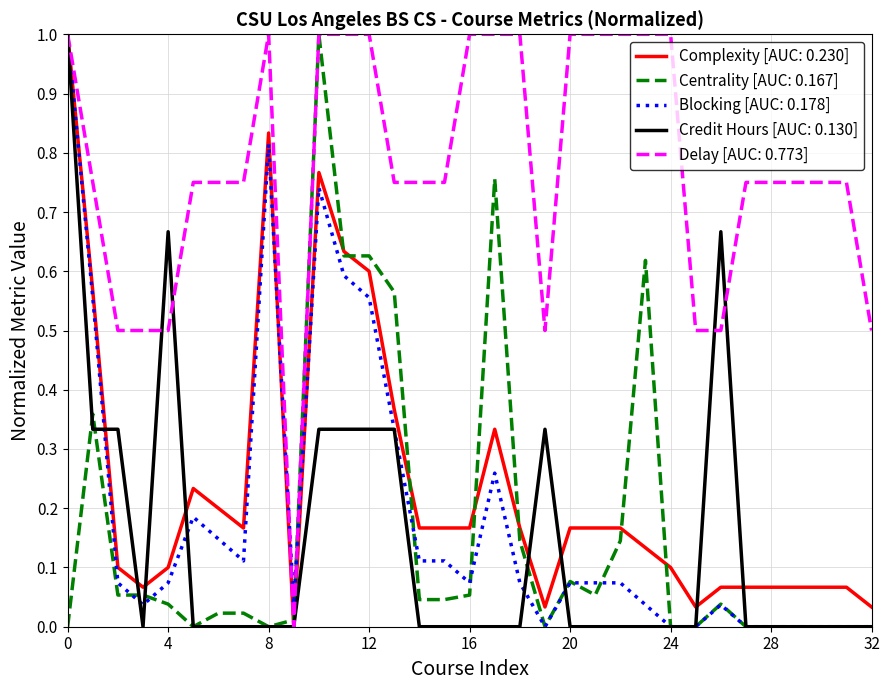

What is the maximum value for Blocking [AUC: 0.178]?

1.0